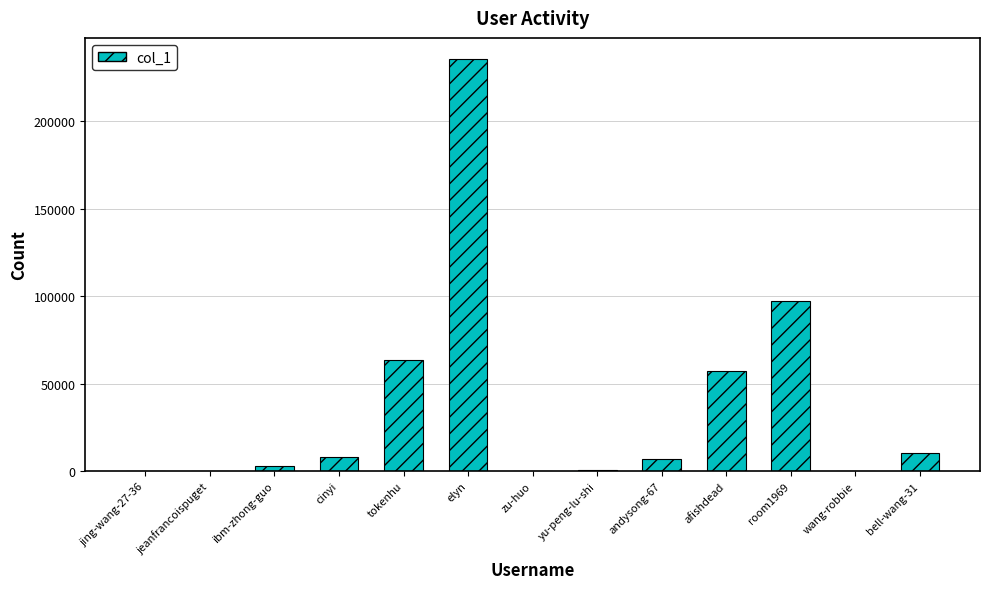

Count the number of data series in this chart.

1